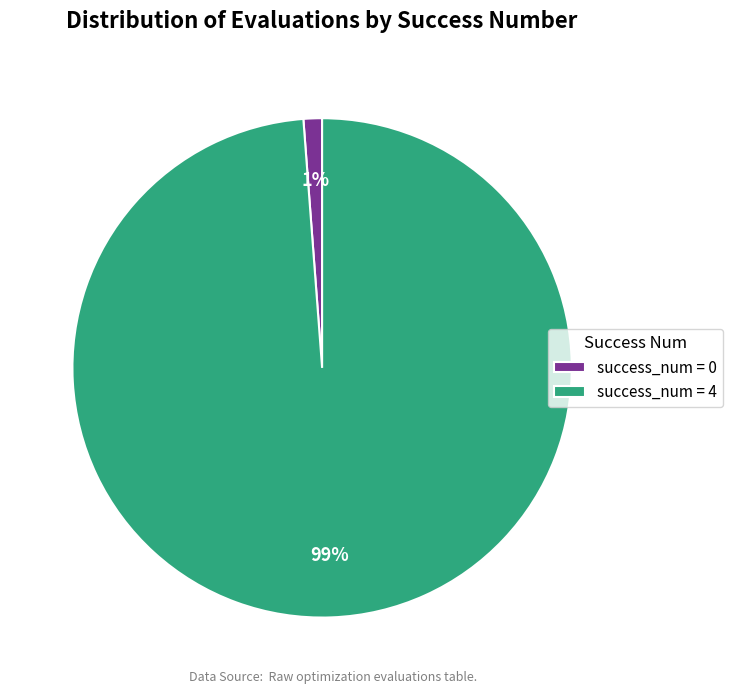

Between success_num = 0 and success_num = 4, which is larger?

success_num = 4